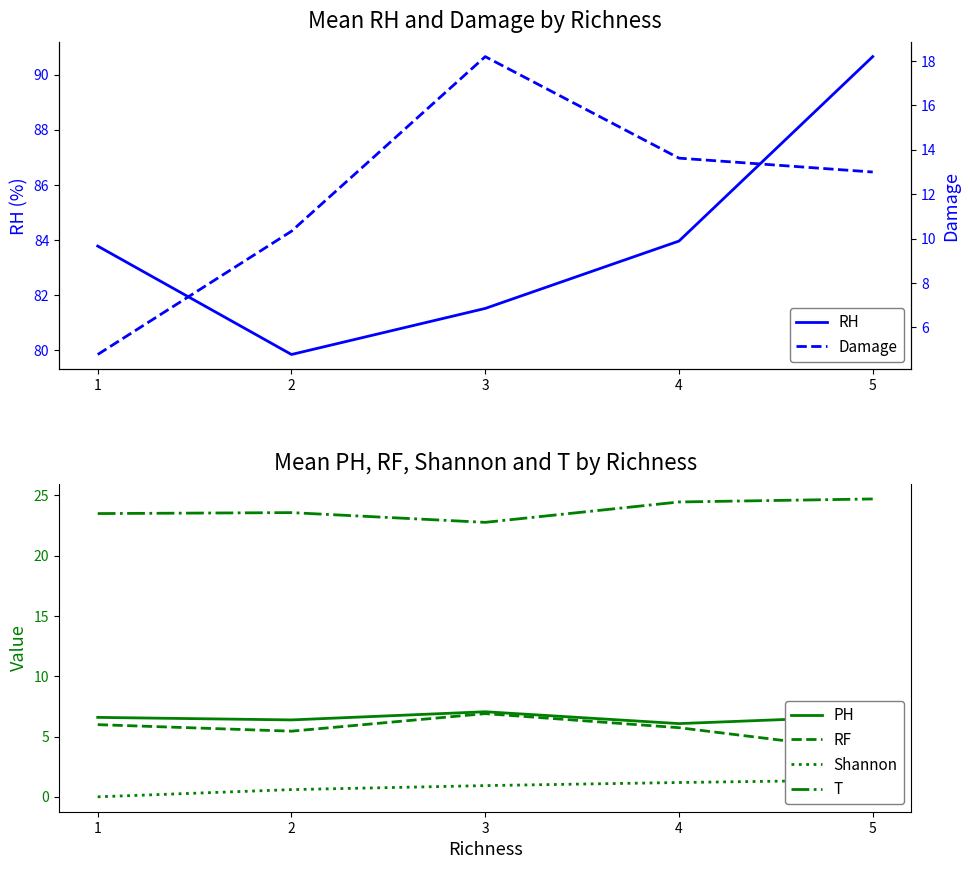

Reading left to right, list all the values displayed in this chart.

RH: 83.8	79.8	81.5	84.0	90.7
PH: 6.6	6.4	7.1	6.1	6.7
RF: 6.0	5.4	6.9	5.7	3.8
Shannon: 0.0	0.6	0.9	1.2	1.4
T: 23.5	23.6	22.8	24.4	24.7
Damage: 4.8	10.3	18.2	13.6	13.0